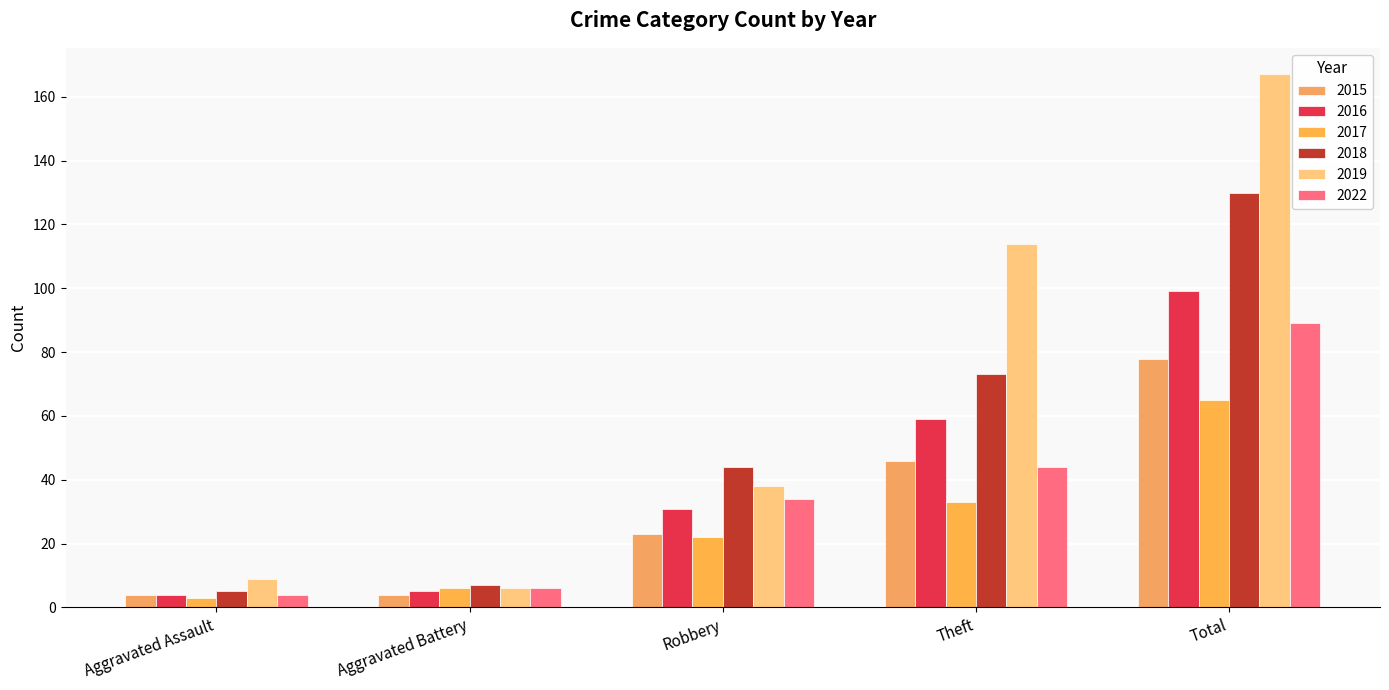

At Aggravated Battery, list the series in order from smallest to largest.

2015, 2016, 2017, 2019, 2022, 2018